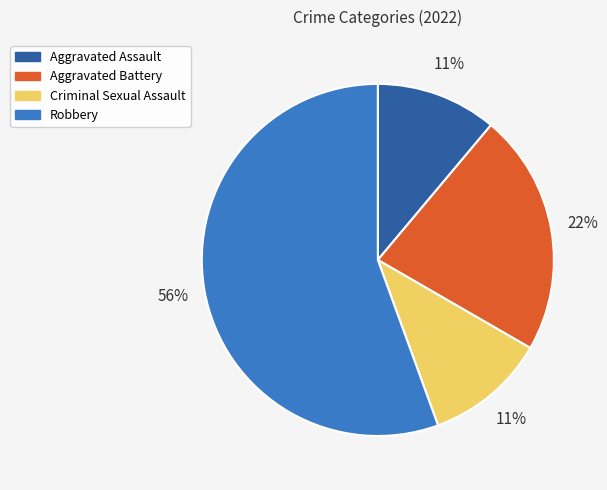

Approximately how many times larger is the value at Aggravated Battery compared to Robbery?

0.4